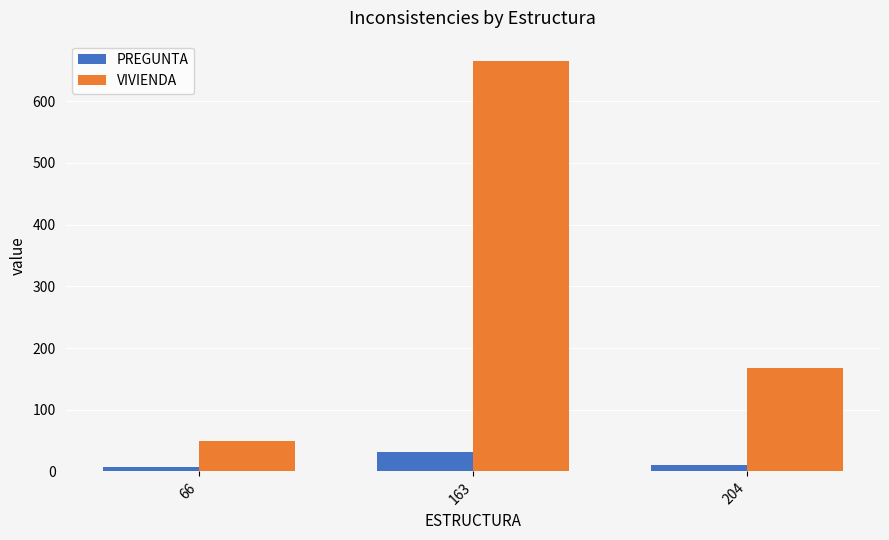

What is the value of the VIVIENDA bar at the 3rd from the left?

167